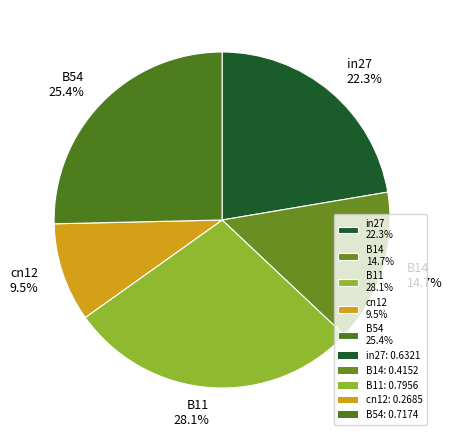

To the nearest percent, what percentage of the pie is in27?

22%